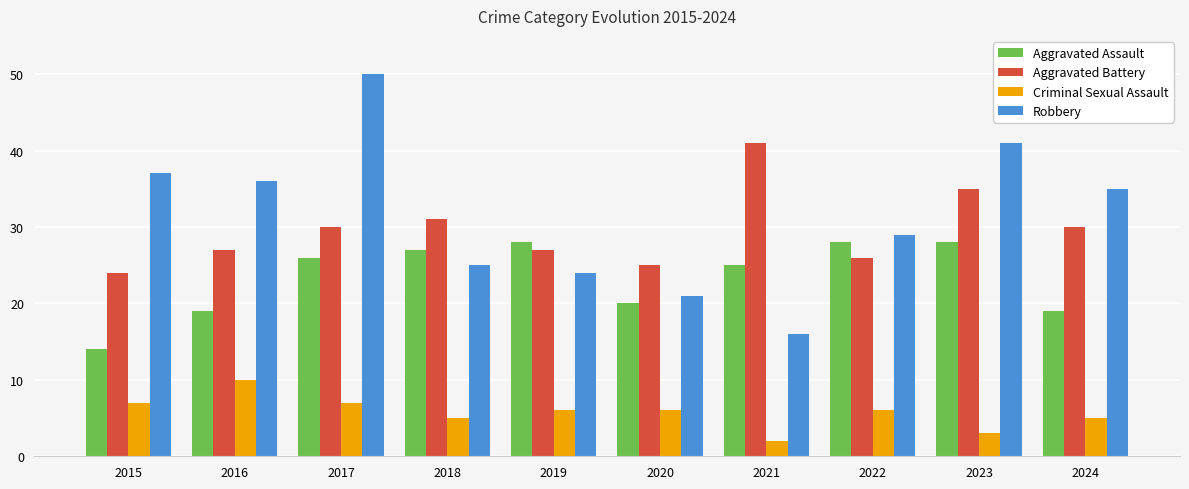

At 2019, list the series in order from smallest to largest.

Criminal Sexual Assault, Robbery, Aggravated Battery, Aggravated Assault